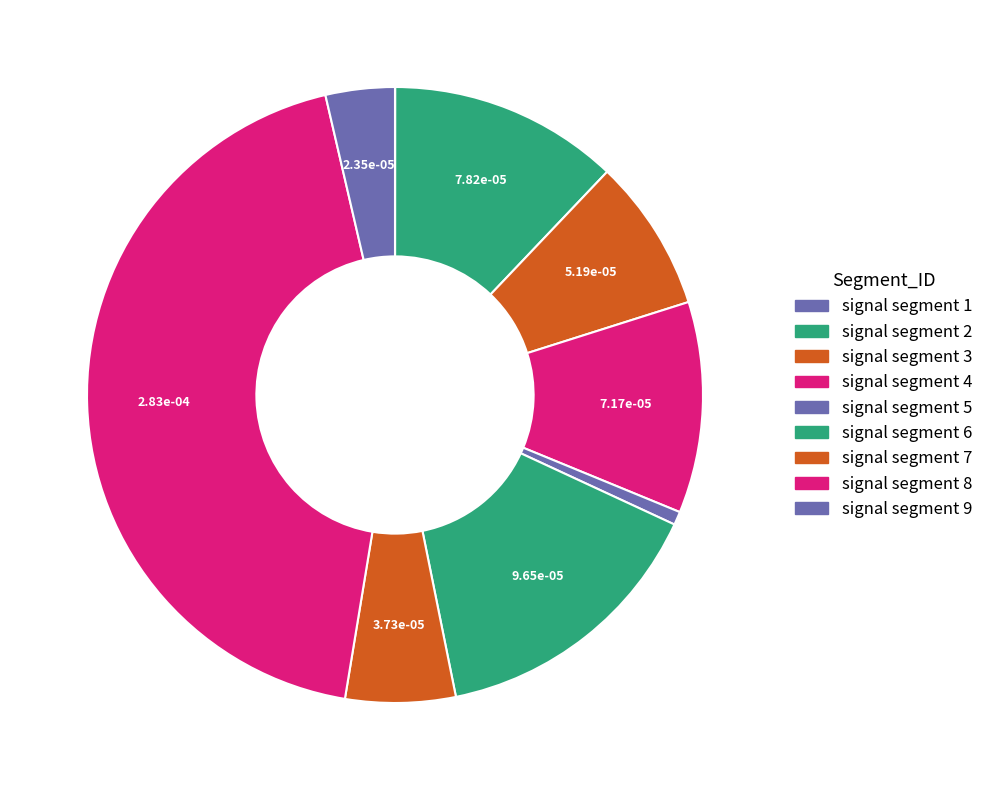

Is it true that signal segment 9 is 17% of the pie?

False